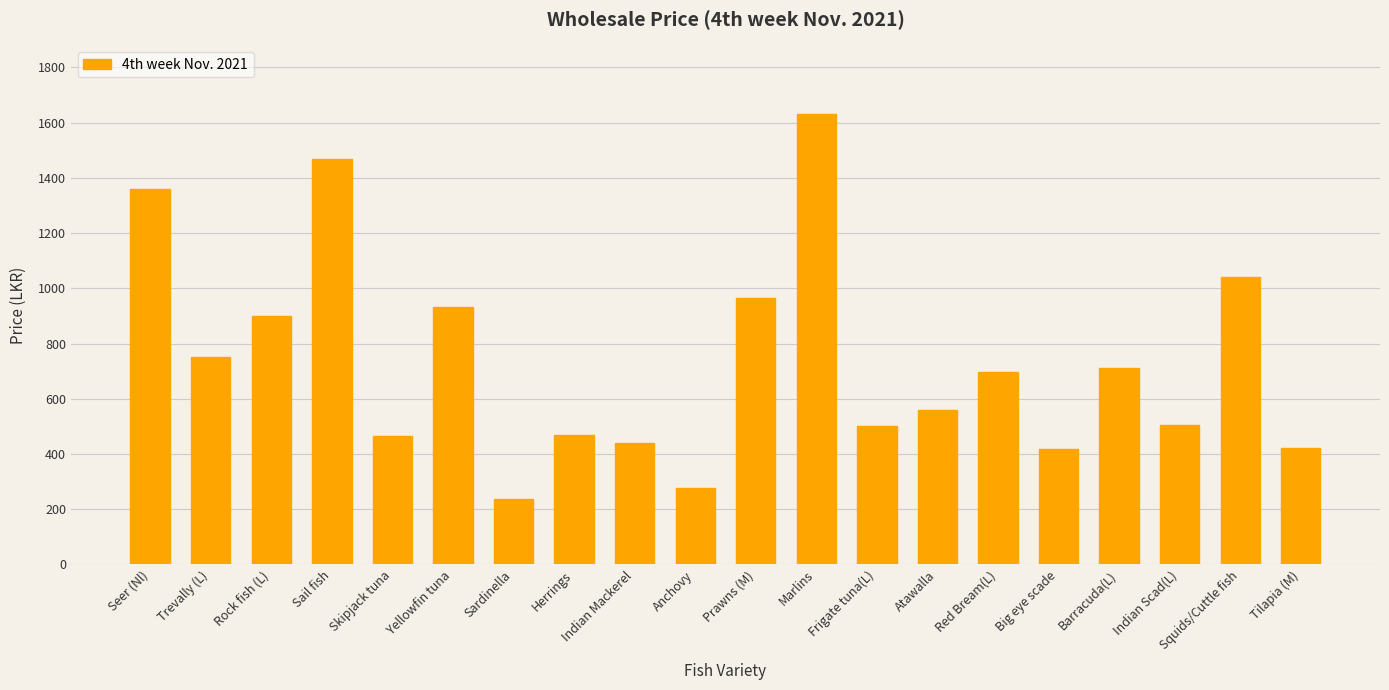

Does the chart contain stacked bars?

No